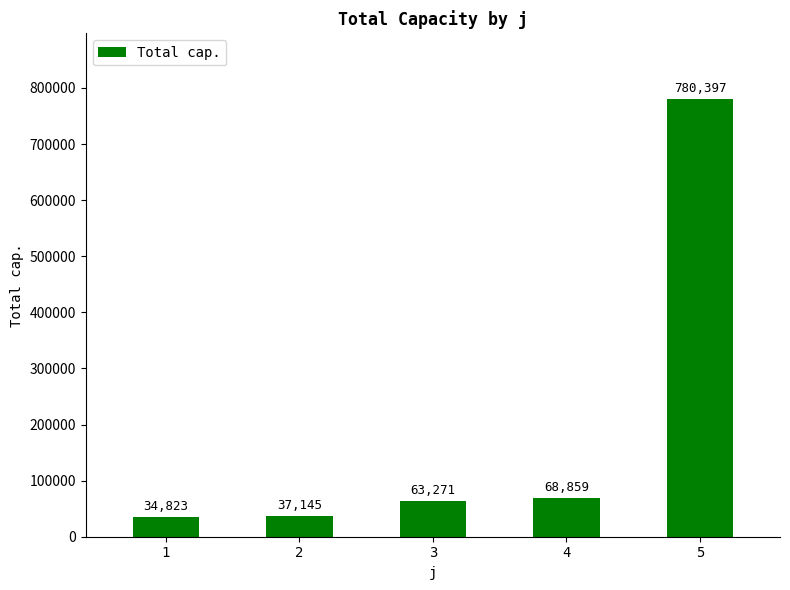

What is the ratio of the value at 1 to the value at 4?

0.5